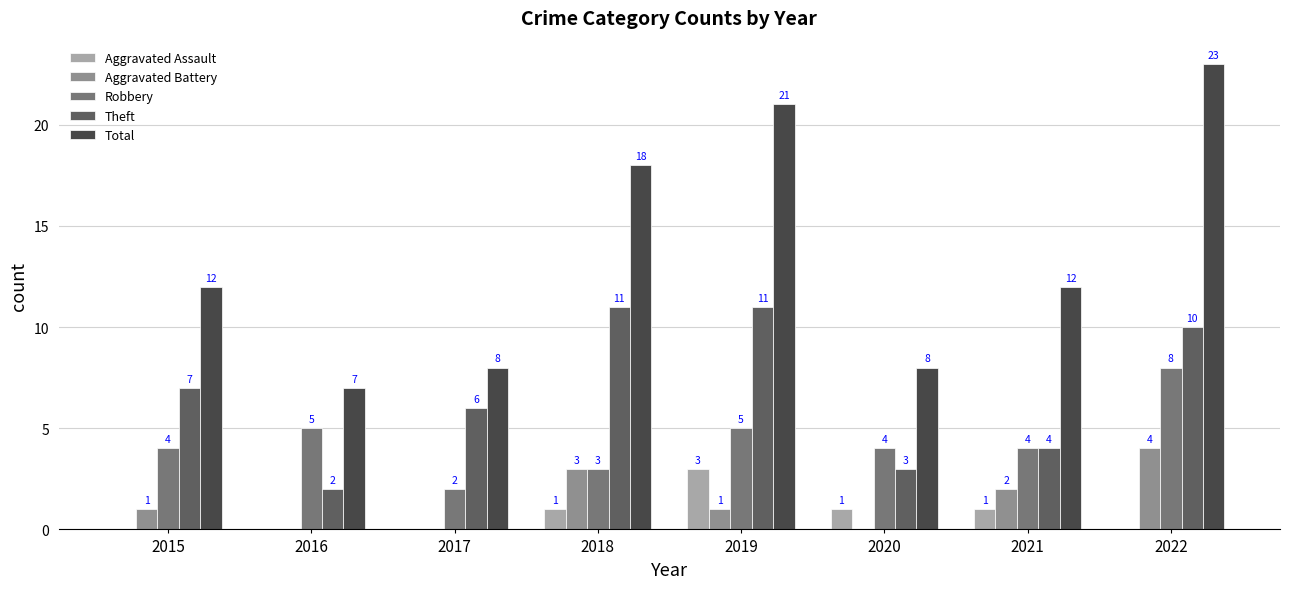

Is it true that Aggravated Assault equals 0 at 2022?

True